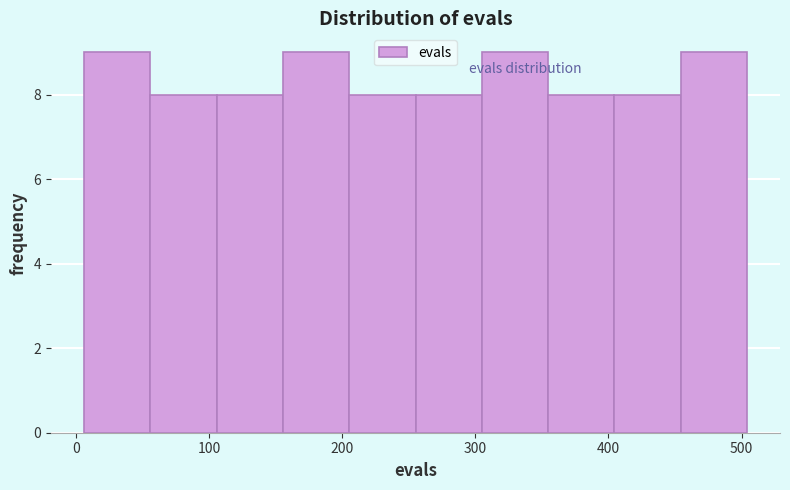

Reading left to right, transcribe this chart: for each bar, give the range it covers on the x-axis and its height. Neither the bar edges nor the heights are printed on the chart, so give them approximately, as read against the axes.

10 to 60: 9
60 to 110: 8
110 to 160: 8
160 to 210: 9
210 to 260: 8
260 to 300: 8
300 to 350: 9
350 to 400: 8
400 to 450: 8
450 to 500: 9